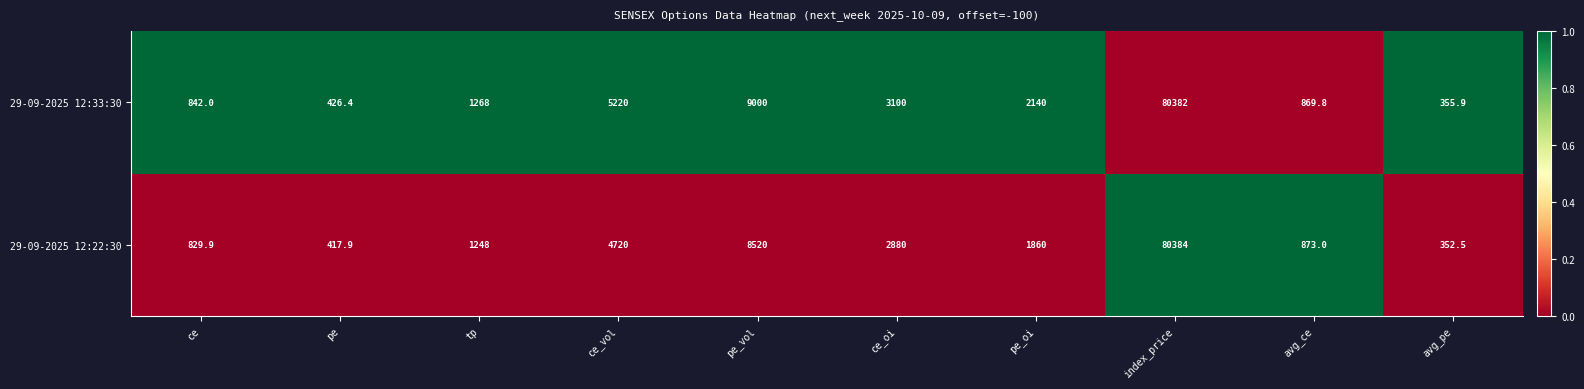

What is the maximum value for 29-09-2025 12:33:30?

80382.0